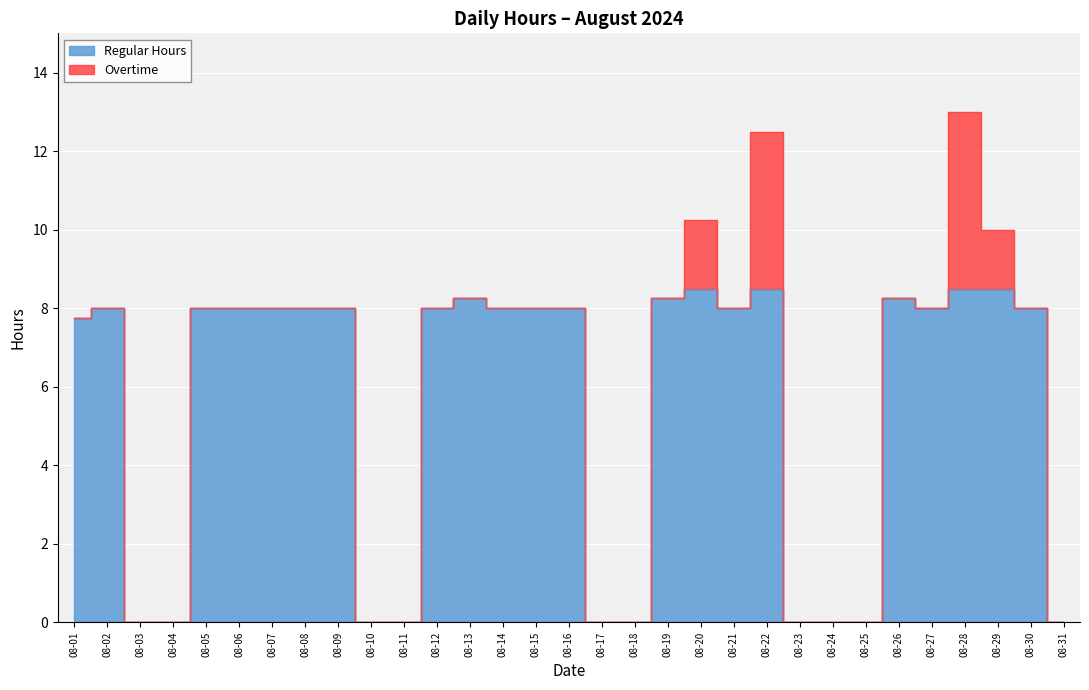

At which category does the chart reach its peak across all series?

08-28